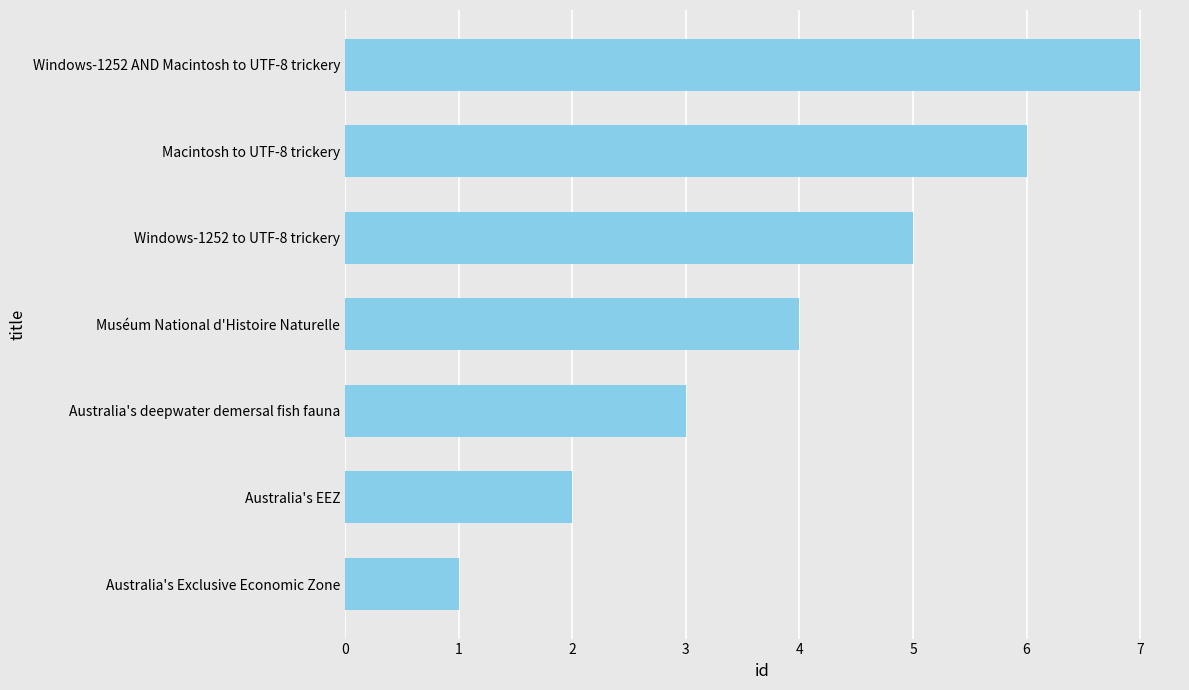

What is the ratio of the value at Muséum National d'Histoire Naturelle to the value at Windows-1252 to UTF-8 trickery?

0.8